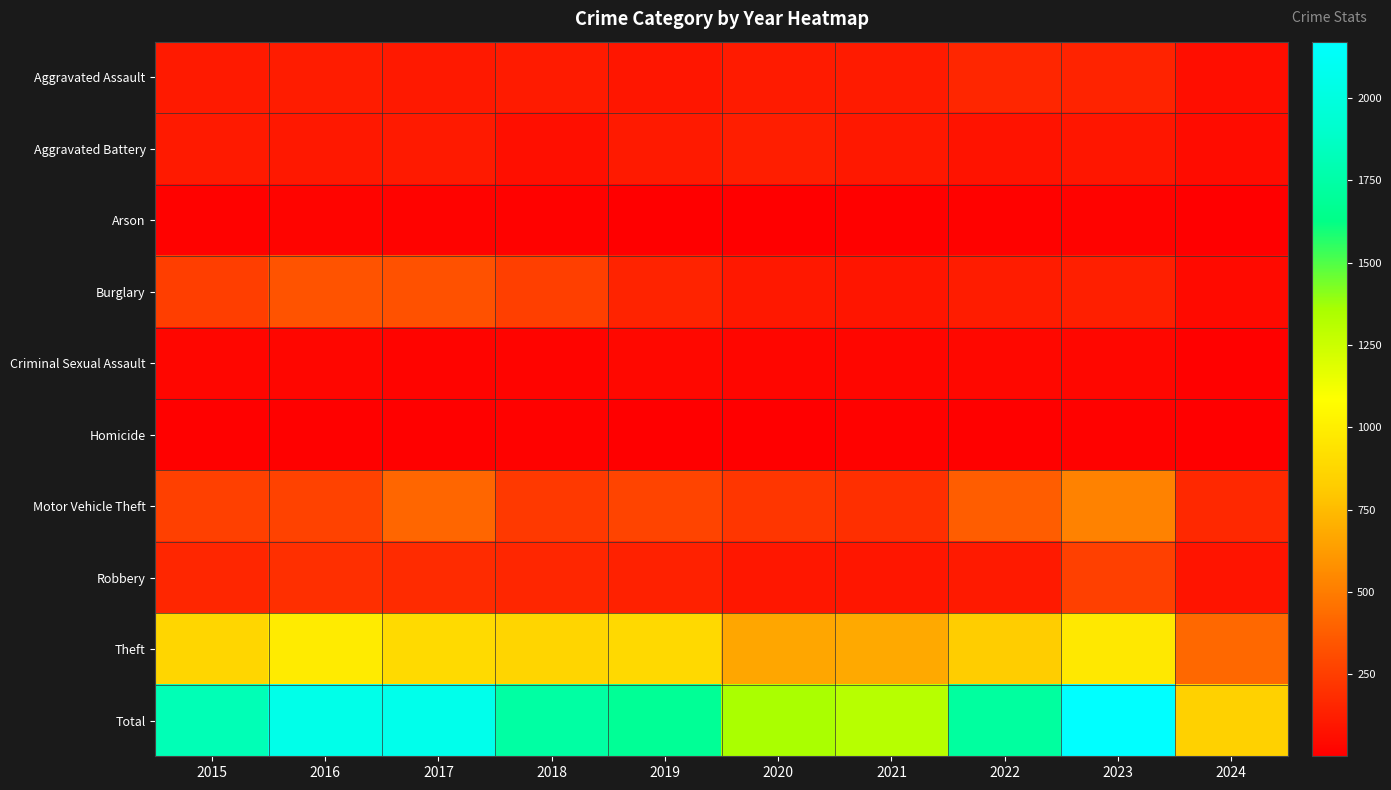

Rank the series by their maximum value, from highest to lowest.

Total, Theft, Motor Vehicle Theft, Burglary, Robbery, Aggravated Assault, Aggravated Battery, Criminal Sexual Assault, Arson, Homicide